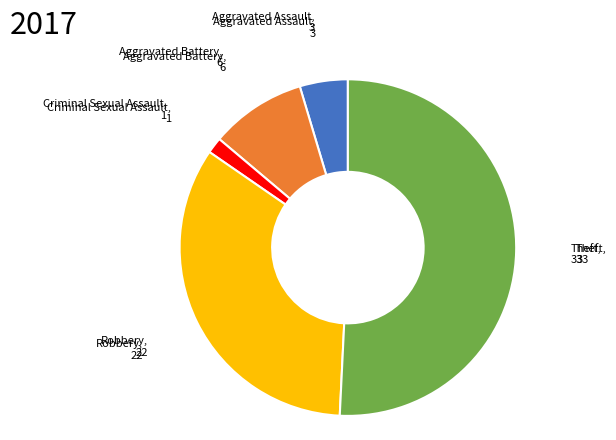

Does any single category account for the majority?

Yes